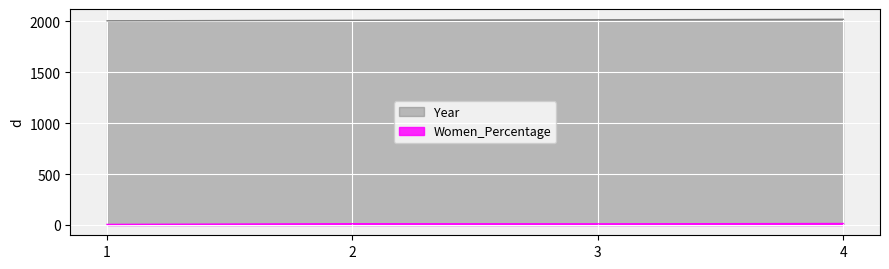

True or false: Year has a value of 2013.0 at 3.

True